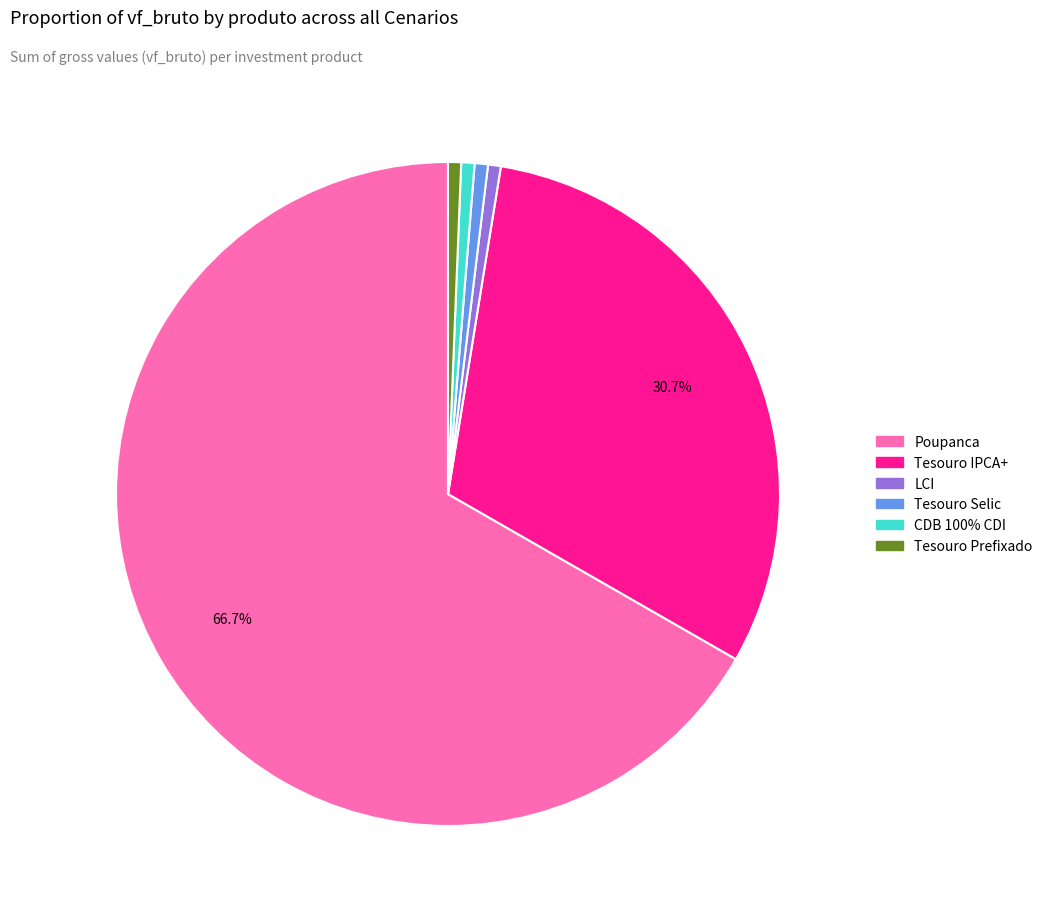

Is it true that Poupanca is 52% of the pie?

False